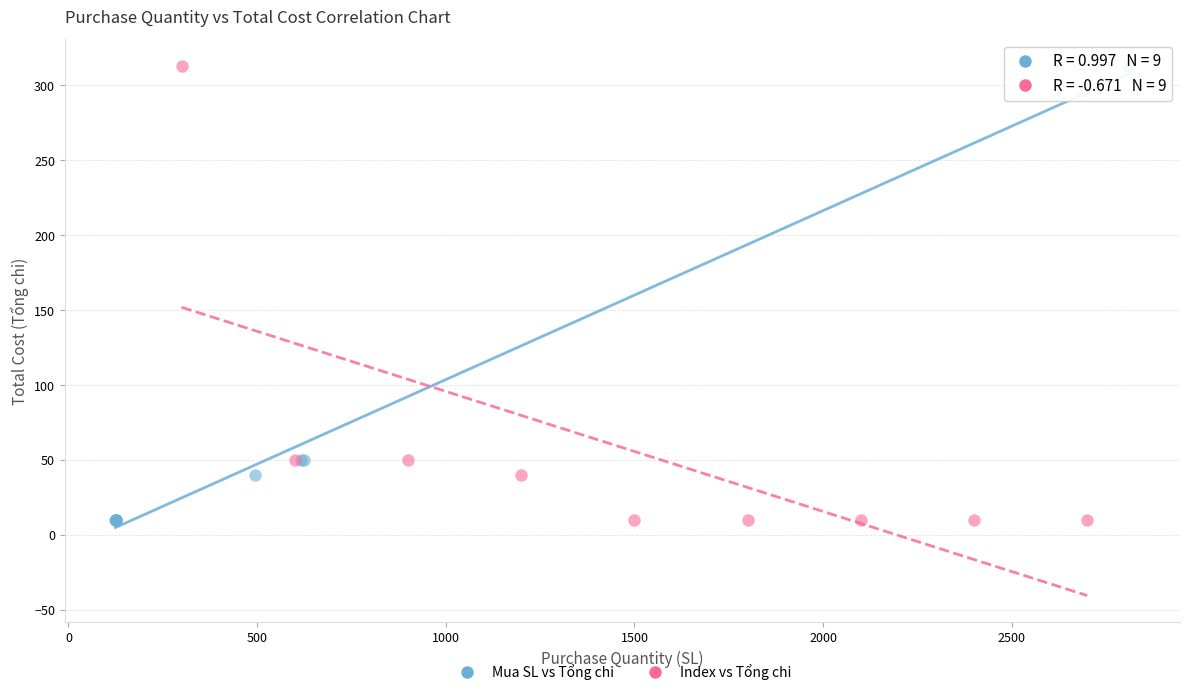

What are all the series names shown in the legend?

Mua SL vs Tổng chi, Index vs Tổng chi